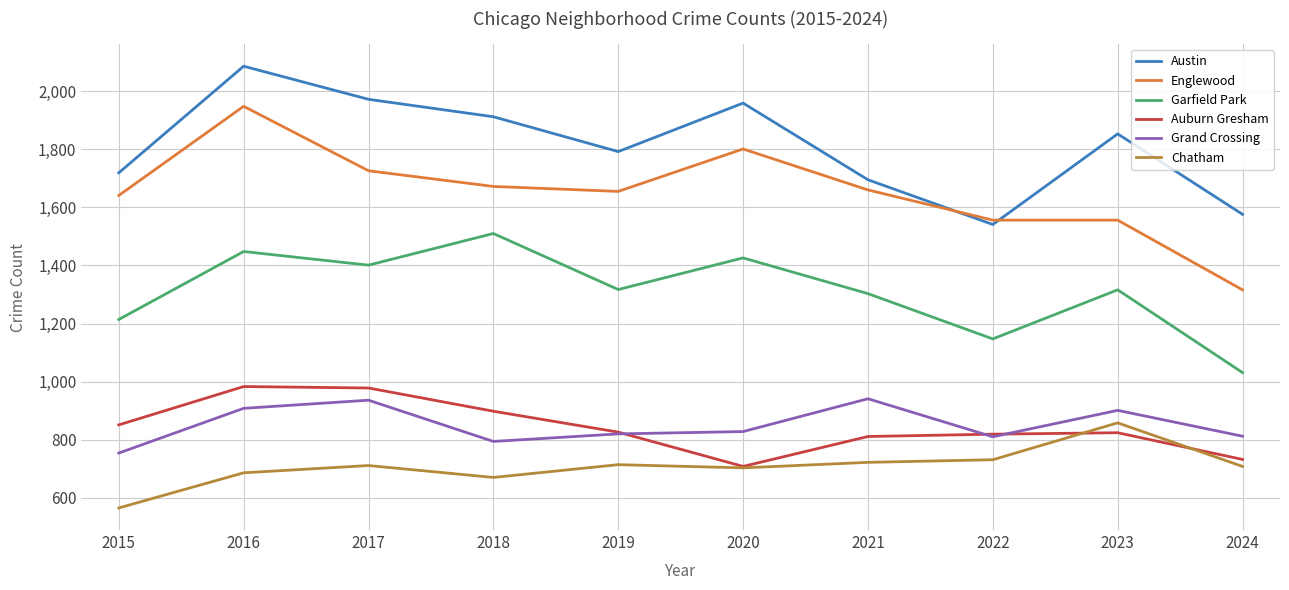

Which series has the largest total across all categories?

Austin